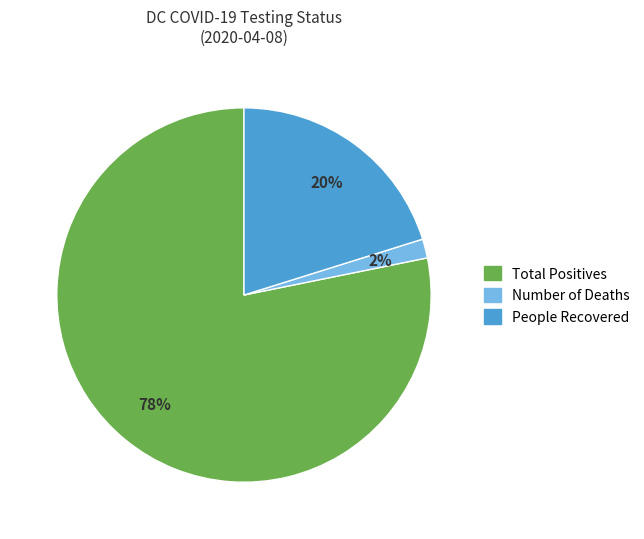

To the nearest percent, what is the average slice percentage?

33%